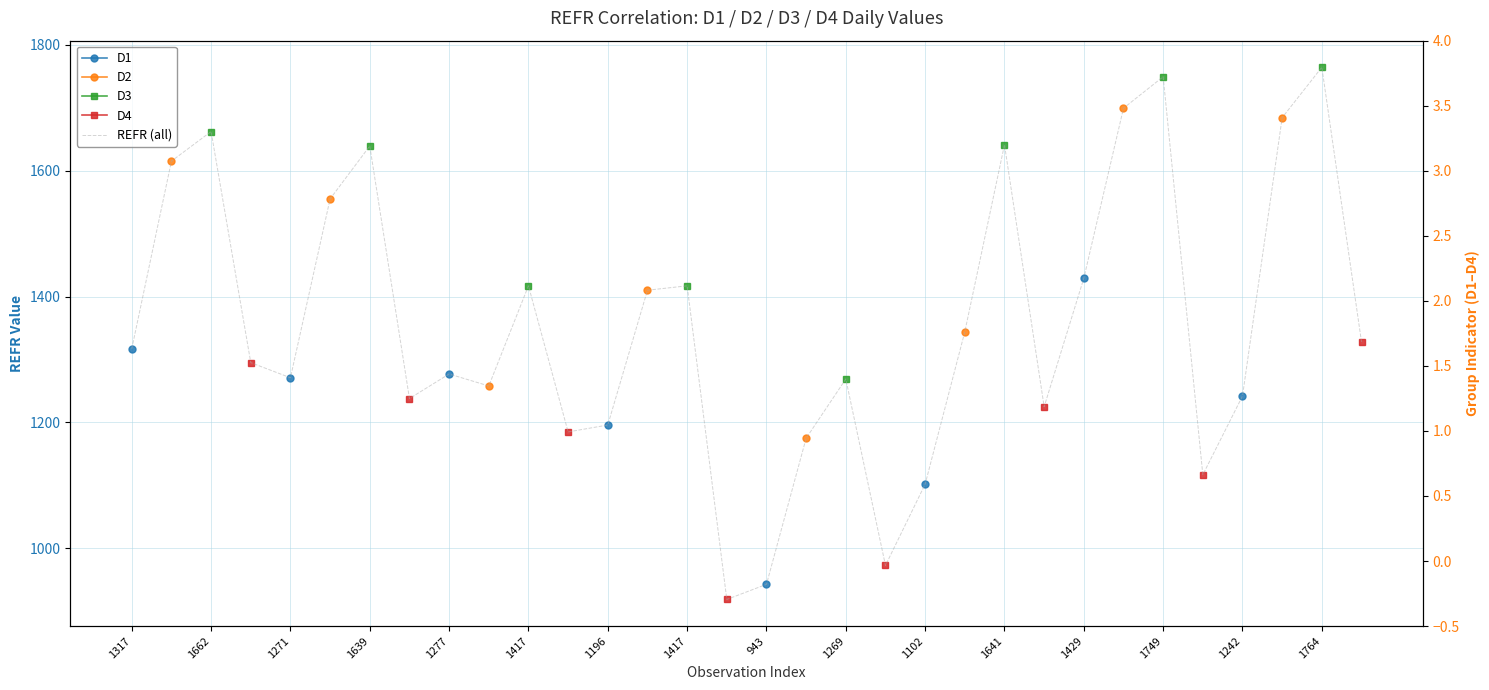

At how many categories does at least one series exceed 1031?

29